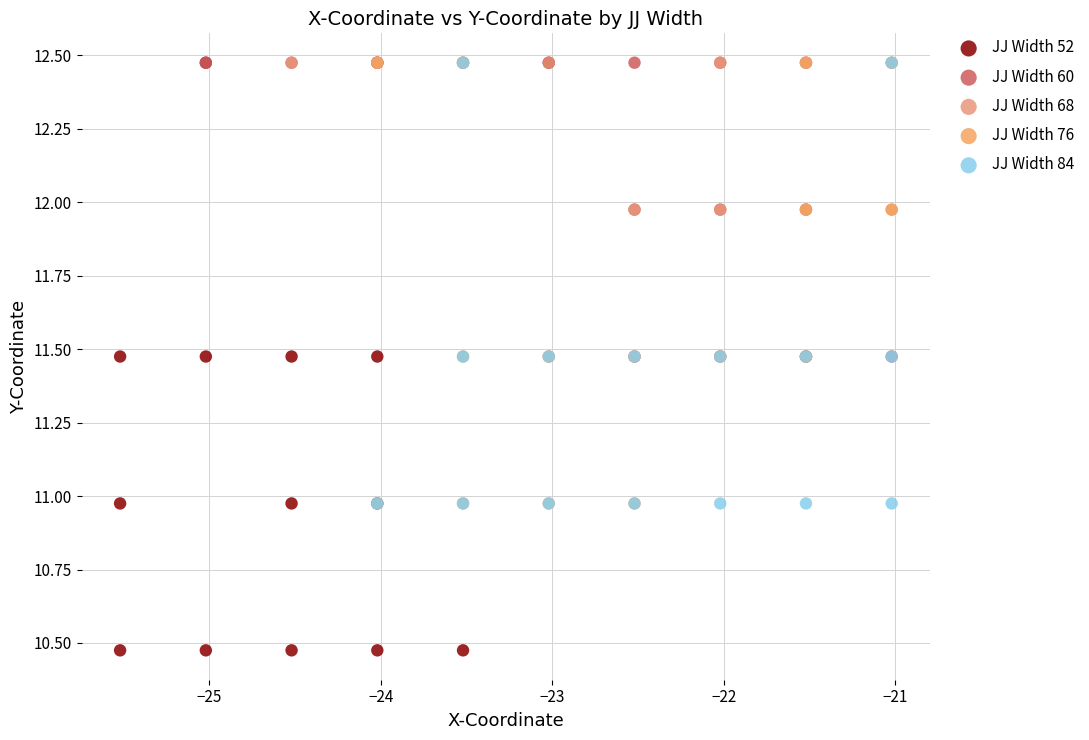

Which series reaches the minimum Y coordinate?

JJ Width 52